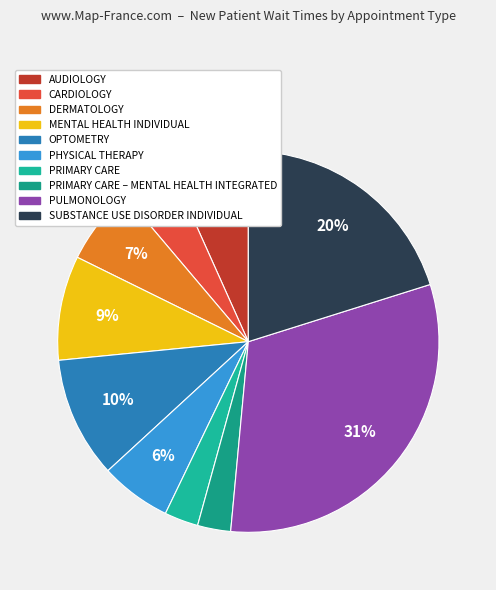

Is it true that DERMATOLOGY is 1% of the pie?

False